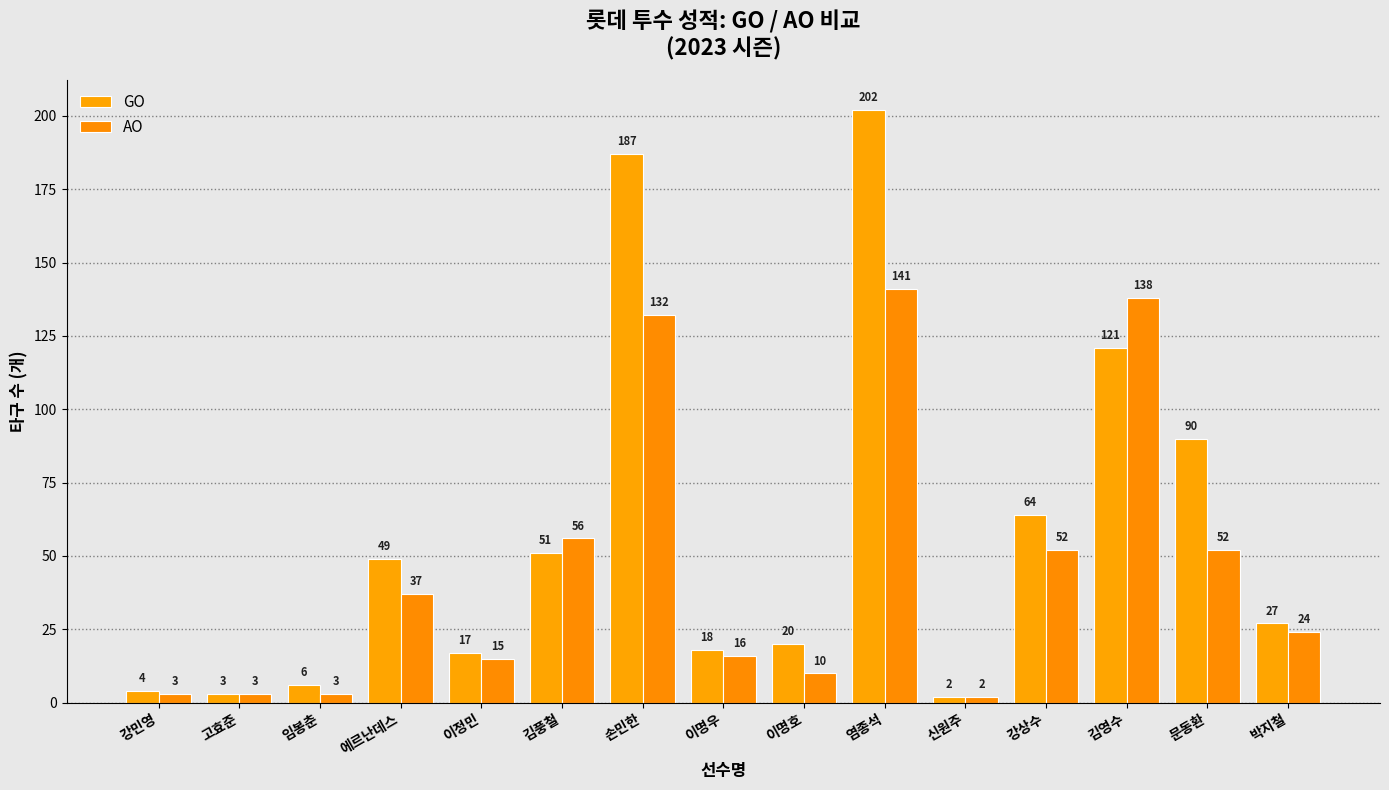

What is the difference between the highest and lowest values at 강민영?

1